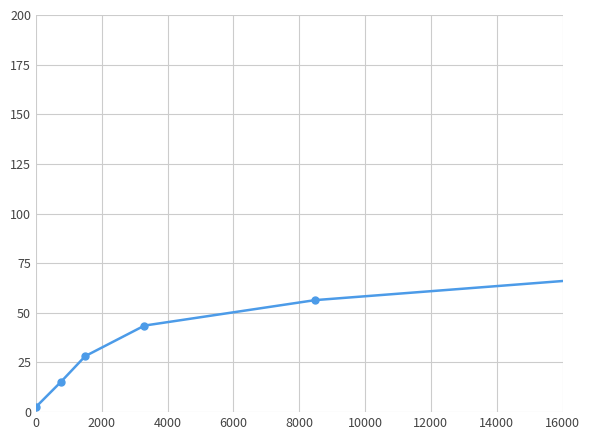

Is this an area chart (filled region under the line)?

No